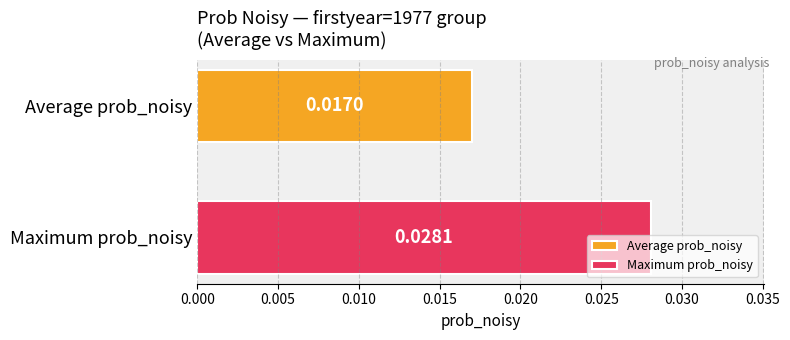

Which series has the widest spread of values?

Average prob_noisy